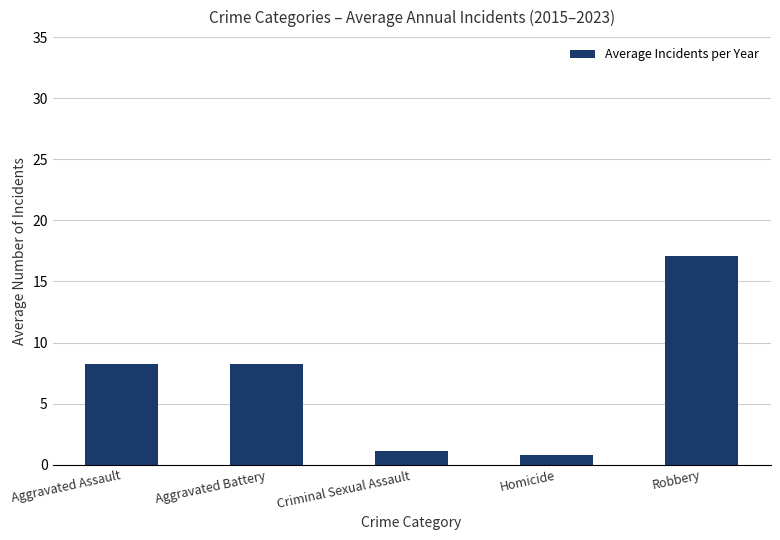

Which has a higher value, Robbery or Homicide?

Robbery